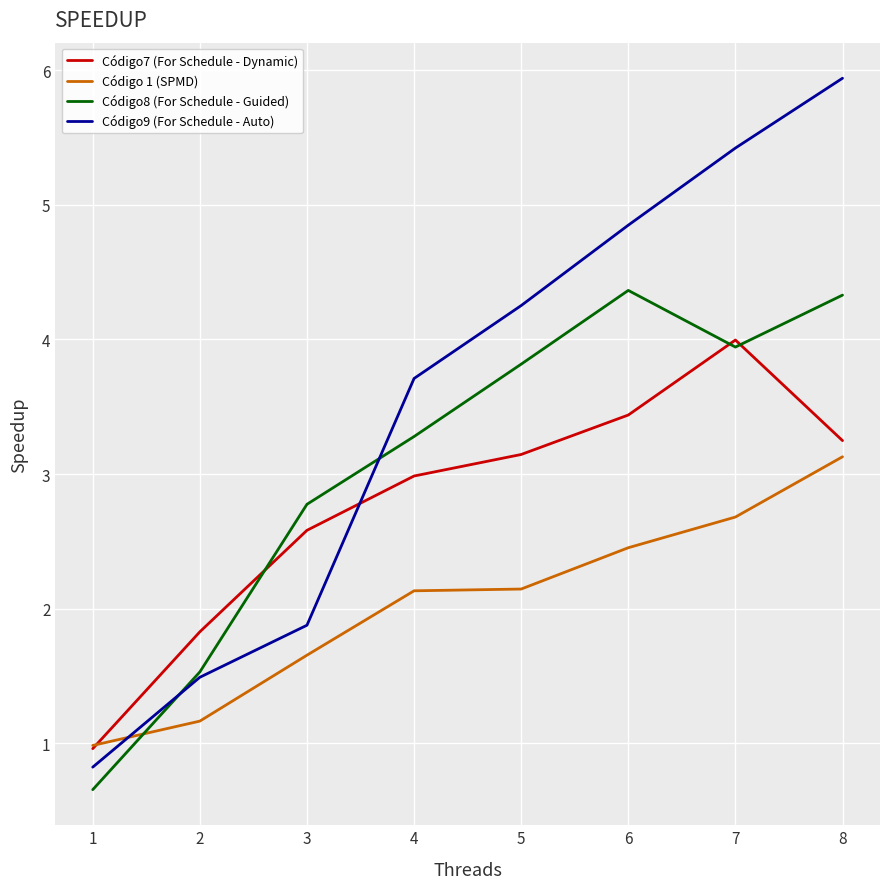

What is the total value across all series at 3?

8.9